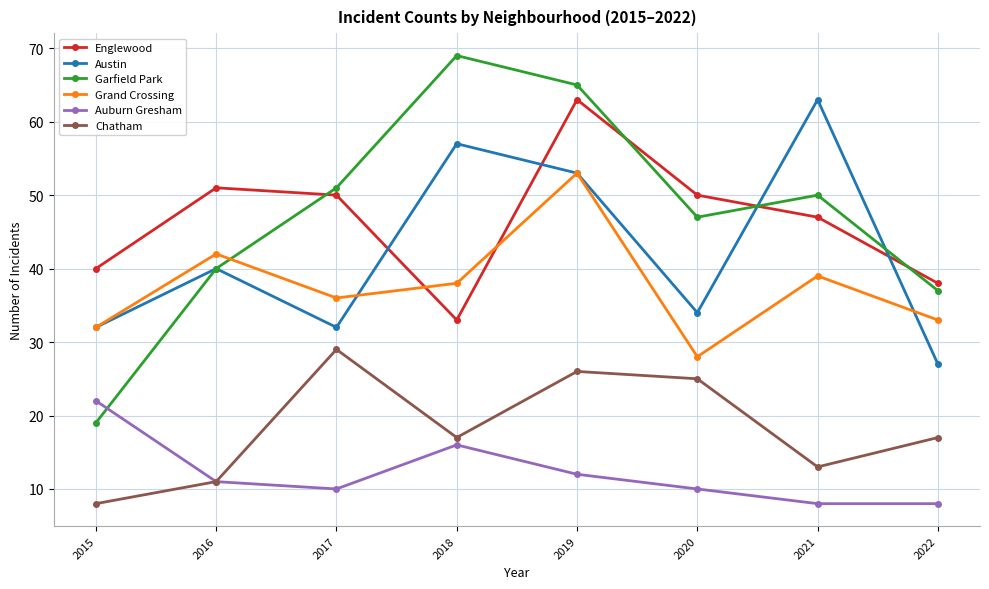

How many categories are shown in the chart?

8